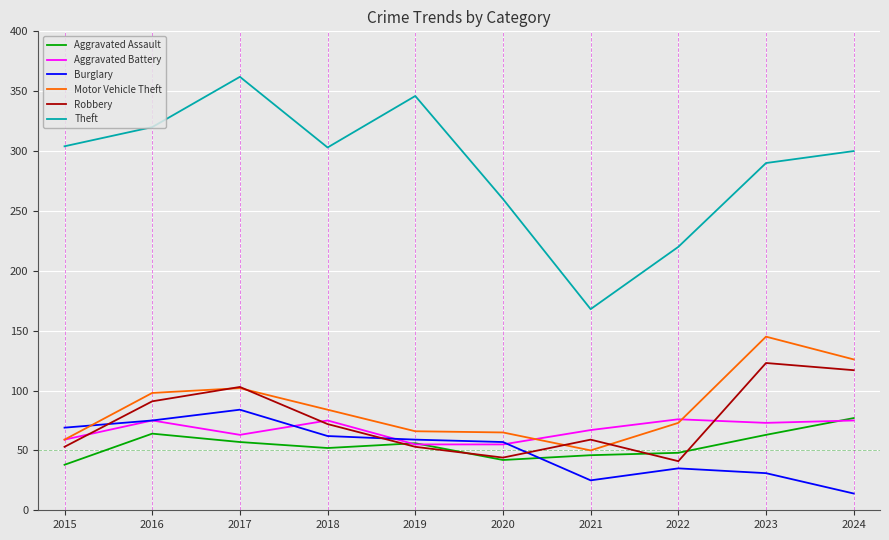

What is the difference between the highest and lowest values at 2016?

256